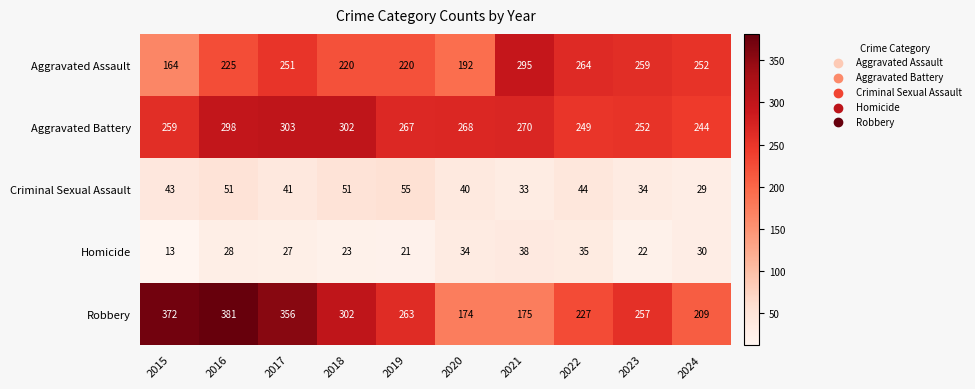

What is the smallest value displayed?

13